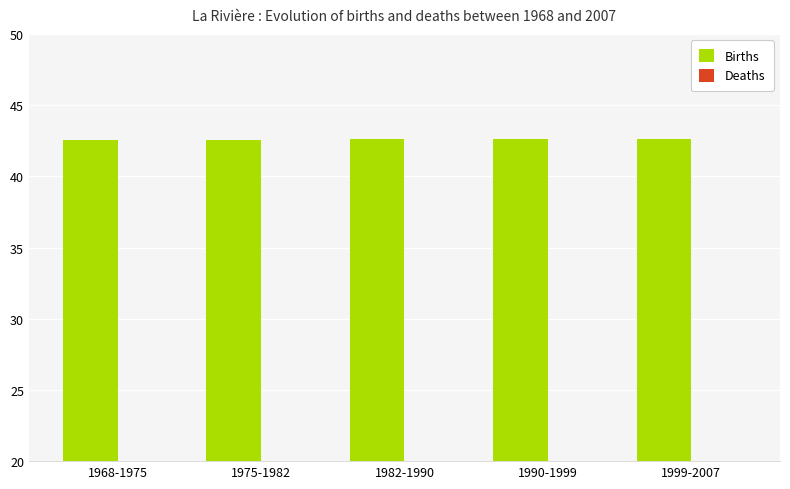

What is the label of the 2nd bar from the right?

1990-1999